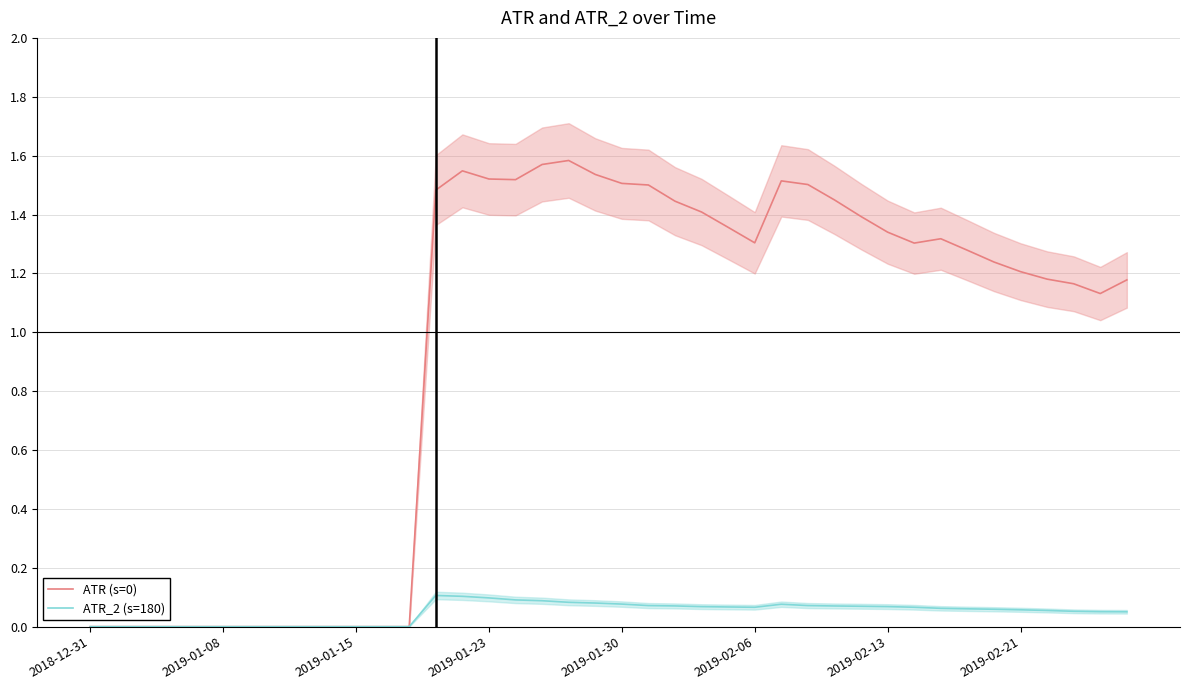

In ATR (s=0), how many points are higher than both neighbors (excluding endpoints)?

4